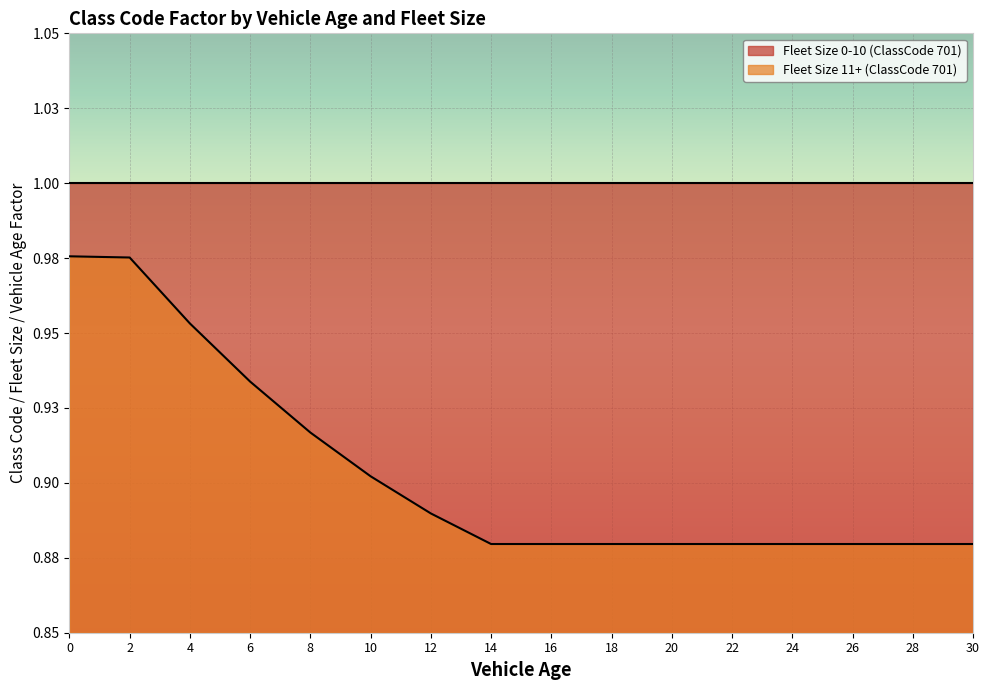

How many lines are shown in the chart?

1